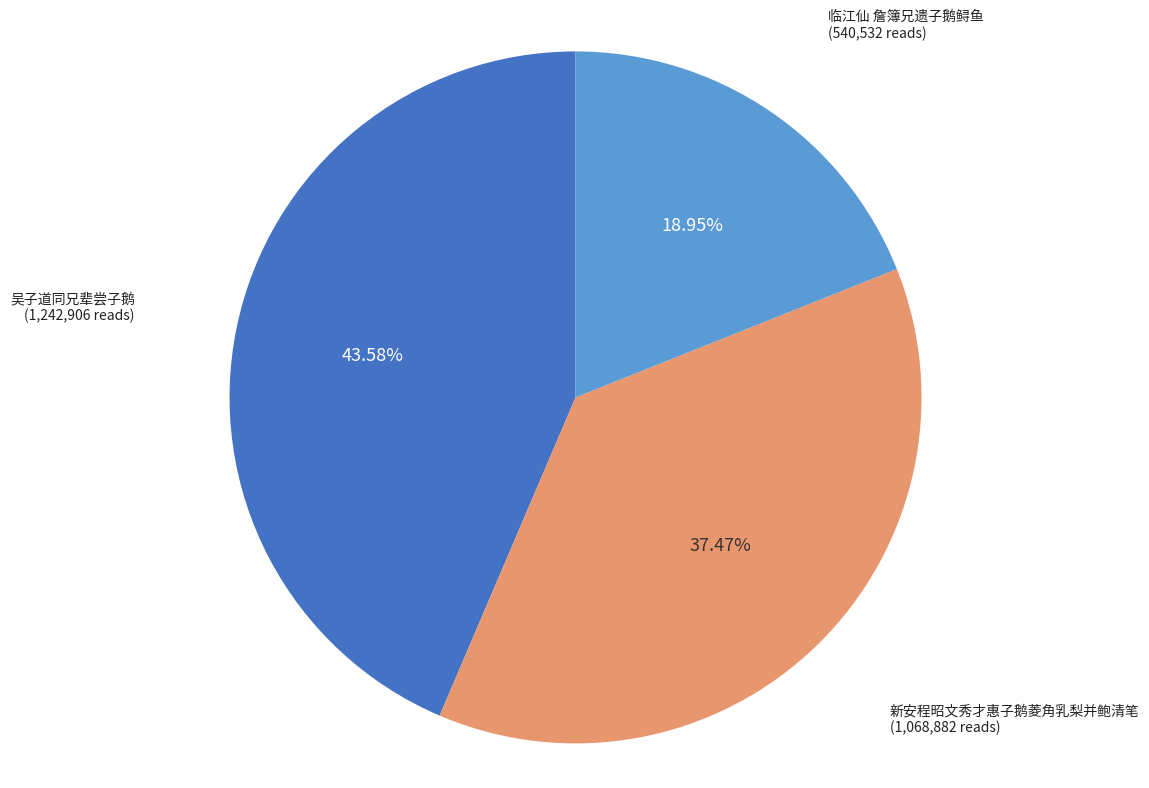

Is there any slice that represents more than half of the pie?

No